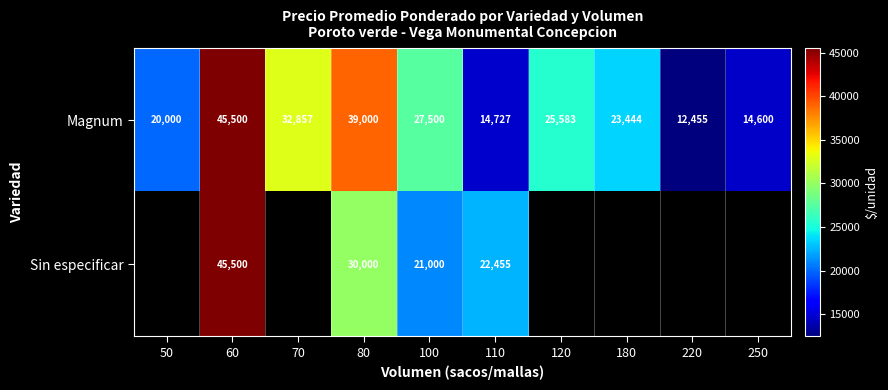

At which label does Magnum reach its minimum?

220